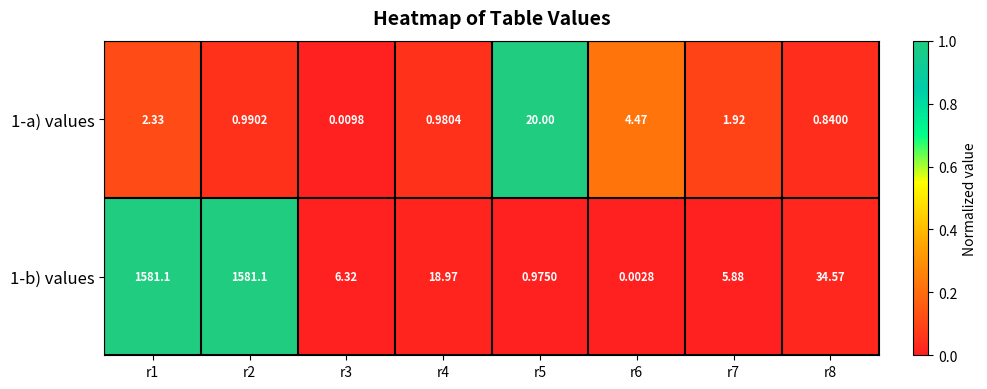

Which label corresponds to the smallest value in the chart?

r6